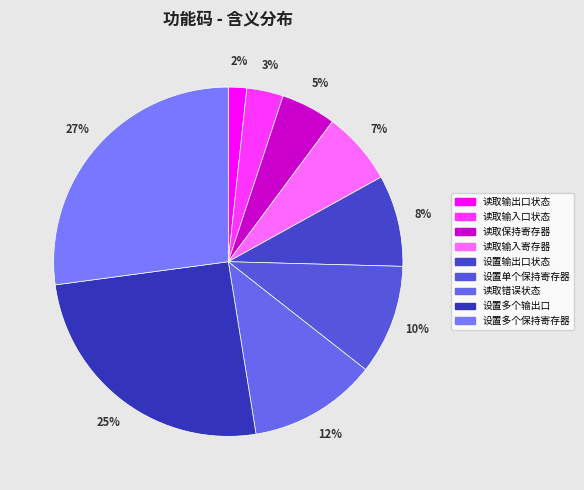

How many segments does this pie chart have?

9